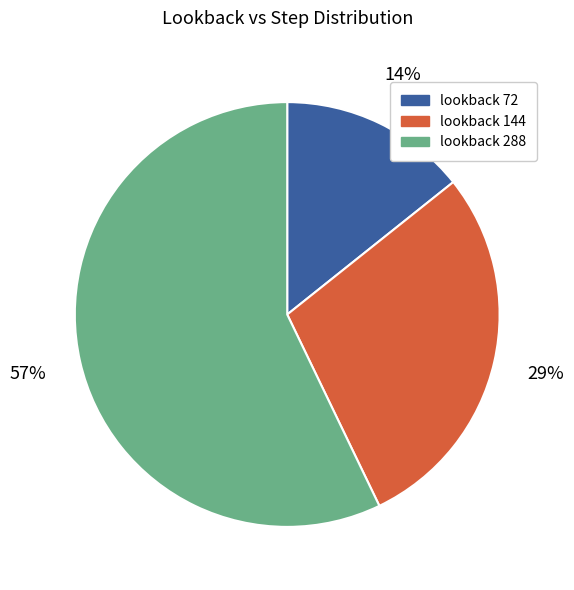

Which has a higher value, lookback 288 or lookback 144?

lookback 288